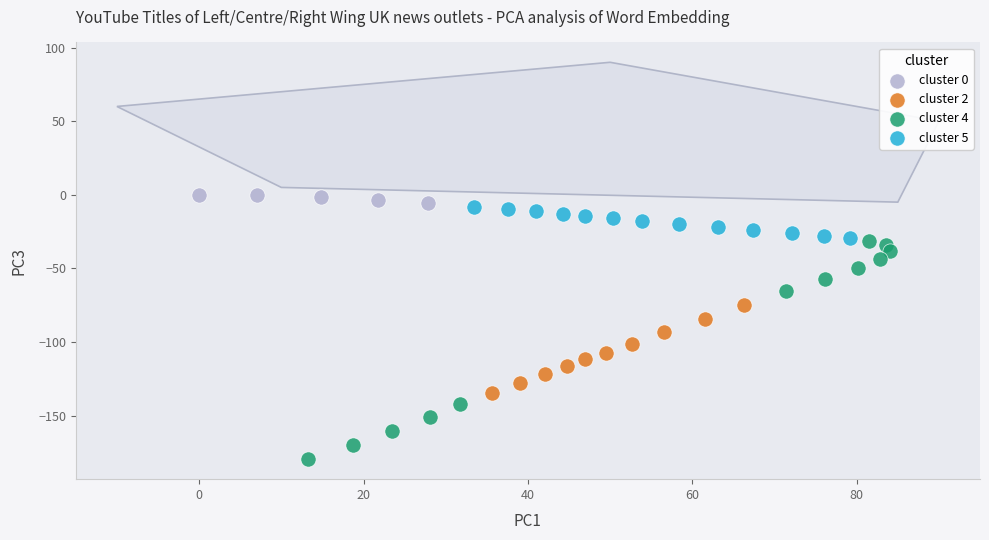

Which series contains the lowest Y value?

cluster 4